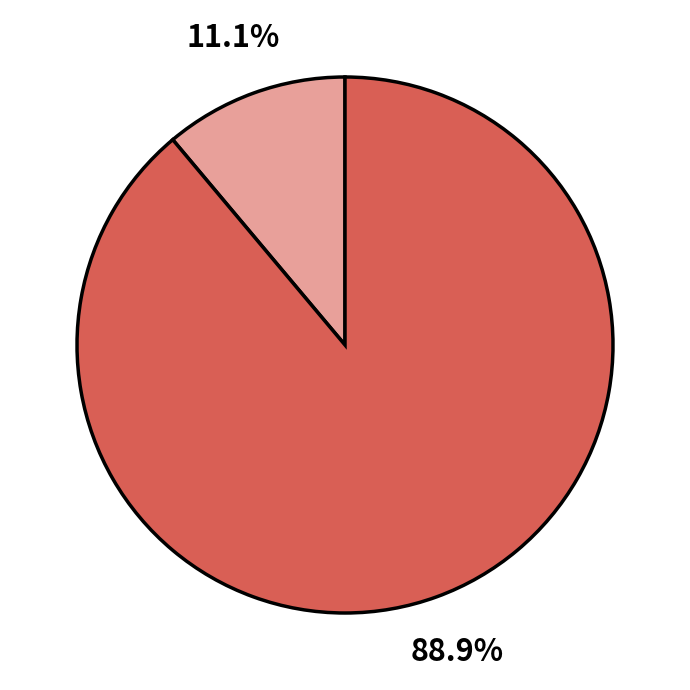

How many segments does this pie chart have?

2